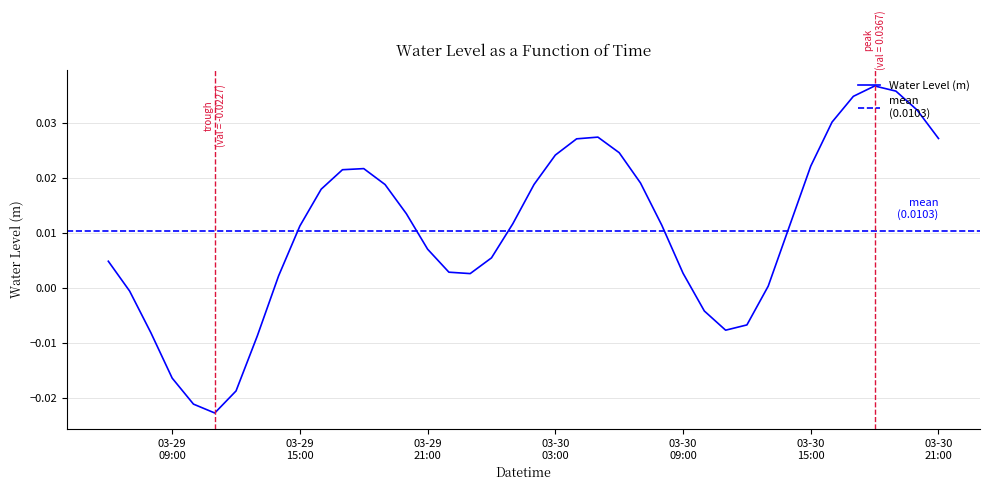

List the labels in order of value, largest first.

2024-03-30 18:00:00, 2024-03-30 19:00:00, 2024-03-30 17:00:00, 2024-03-30 20:00:00, 2024-03-30 16:00:00, 2024-03-30 05:00:00, 2024-03-30 21:00:00, 2024-03-30 04:00:00, 2024-03-30 06:00:00, 2024-03-30 03:00:00, 2024-03-30 15:00:00, 2024-03-29 18:00:00, 2024-03-29 17:00:00, 2024-03-30 07:00:00, 2024-03-30 02:00:00, 2024-03-29 19:00:00, 2024-03-29 16:00:00, 2024-03-29 20:00:00, 2024-03-30 01:00:00, 2024-03-30 08:00:00, 2024-03-29 15:00:00, 2024-03-30 14:00:00, 2024-03-29 21:00:00, 2024-03-30 00:00:00, 2024-03-29 06:00:00, 2024-03-29 22:00:00, 2024-03-30 09:00:00, 2024-03-29 23:00:00, 2024-03-29 14:00:00, 2024-03-30 13:00:00, 2024-03-29 07:00:00, 2024-03-30 10:00:00, 2024-03-30 12:00:00, 2024-03-30 11:00:00, 2024-03-29 08:00:00, 2024-03-29 13:00:00, 2024-03-29 09:00:00, 2024-03-29 12:00:00, 2024-03-29 10:00:00, 2024-03-29 11:00:00